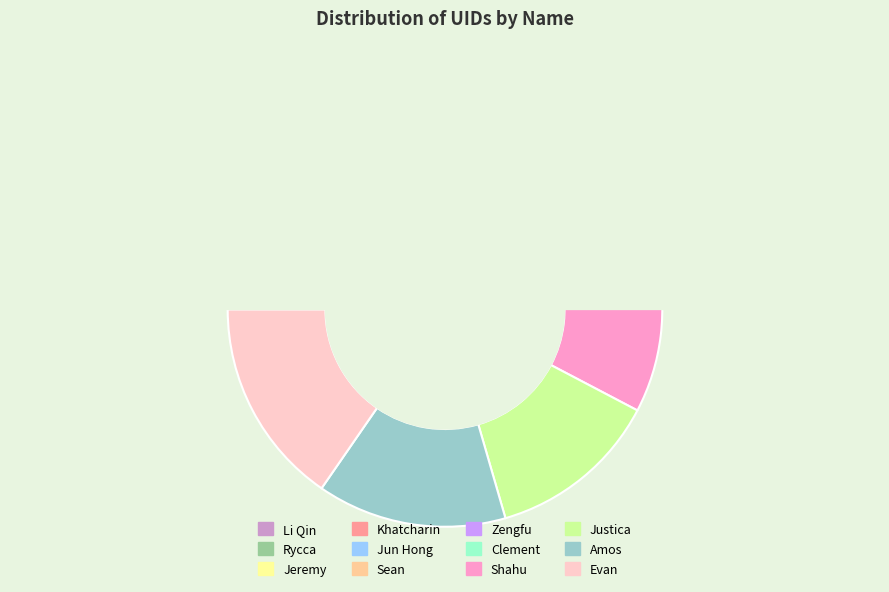

Approximately how many times larger is the value at Sean compared to Li Qin?

6.0